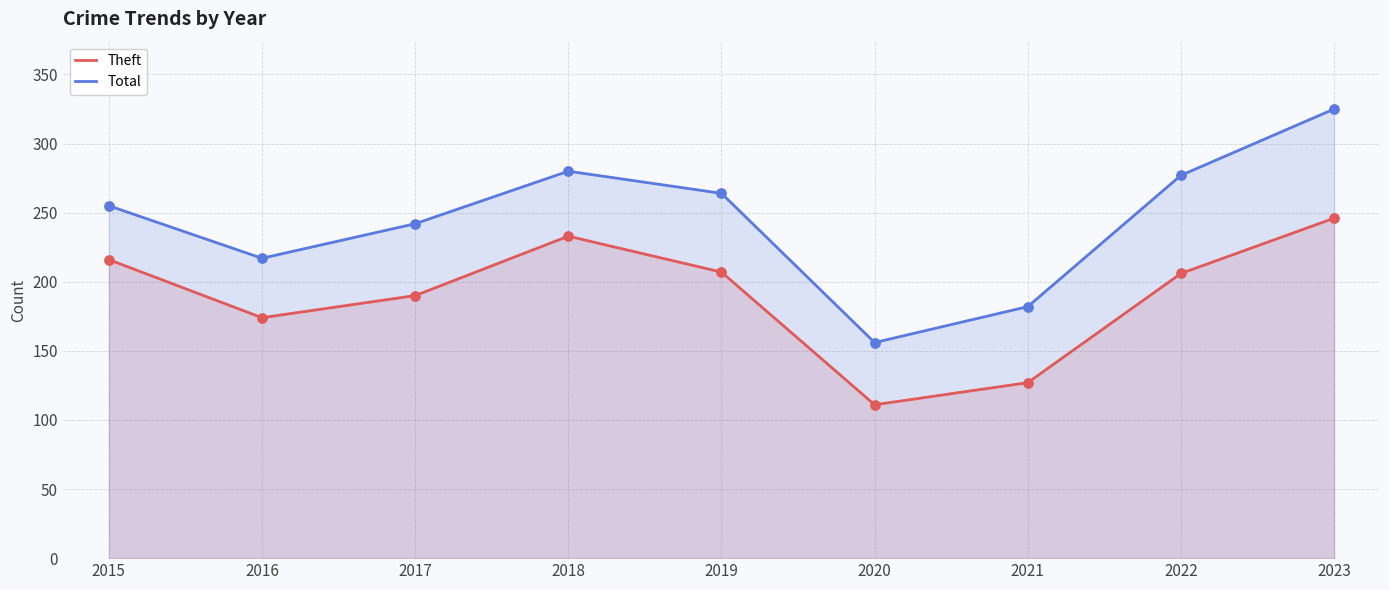

What is the total value across all series at 2023?

571